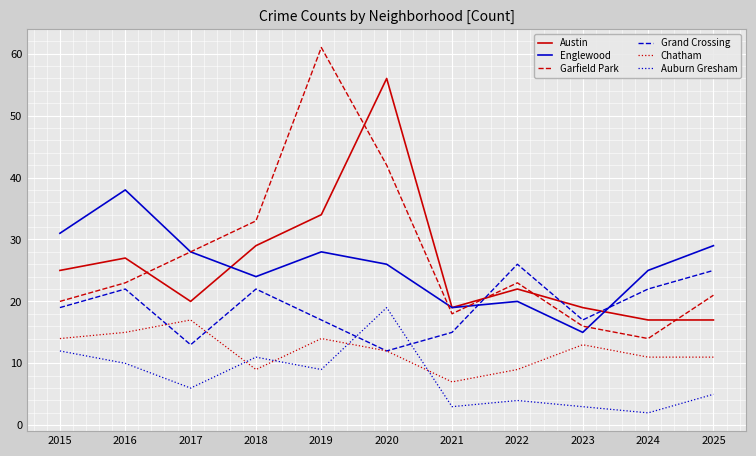

Where do Garfield Park and Grand Crossing first cross each other?

2021 and 2022